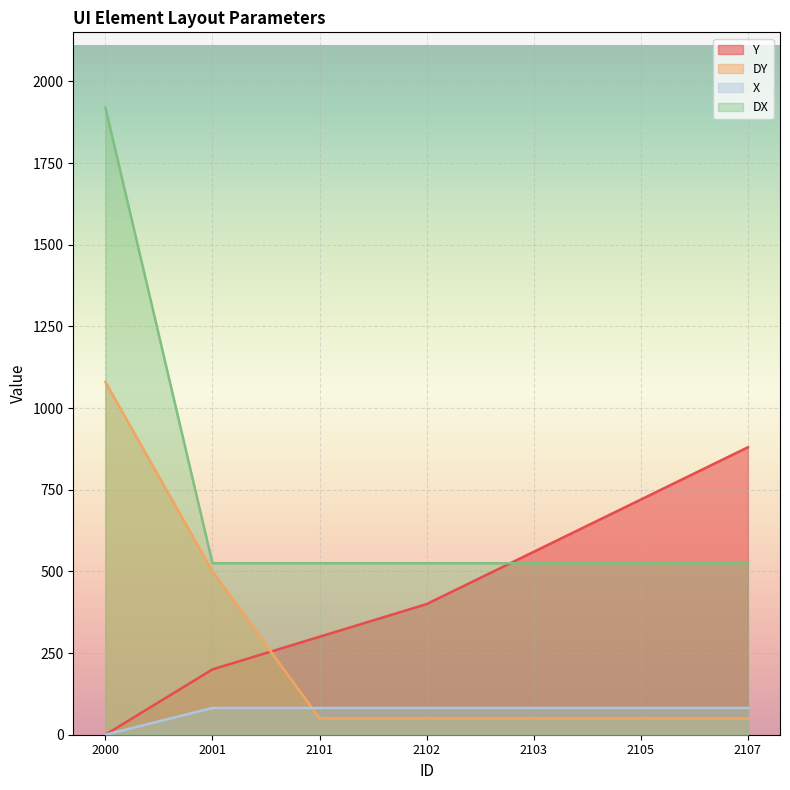

True or false: Y has a value of 182 at 2103.

False